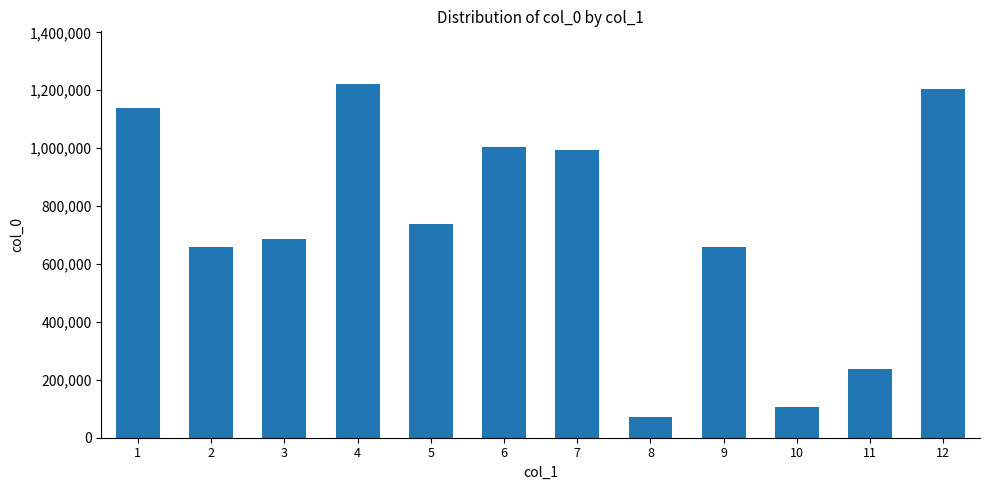

At which label does the data first exceed 737142?

1